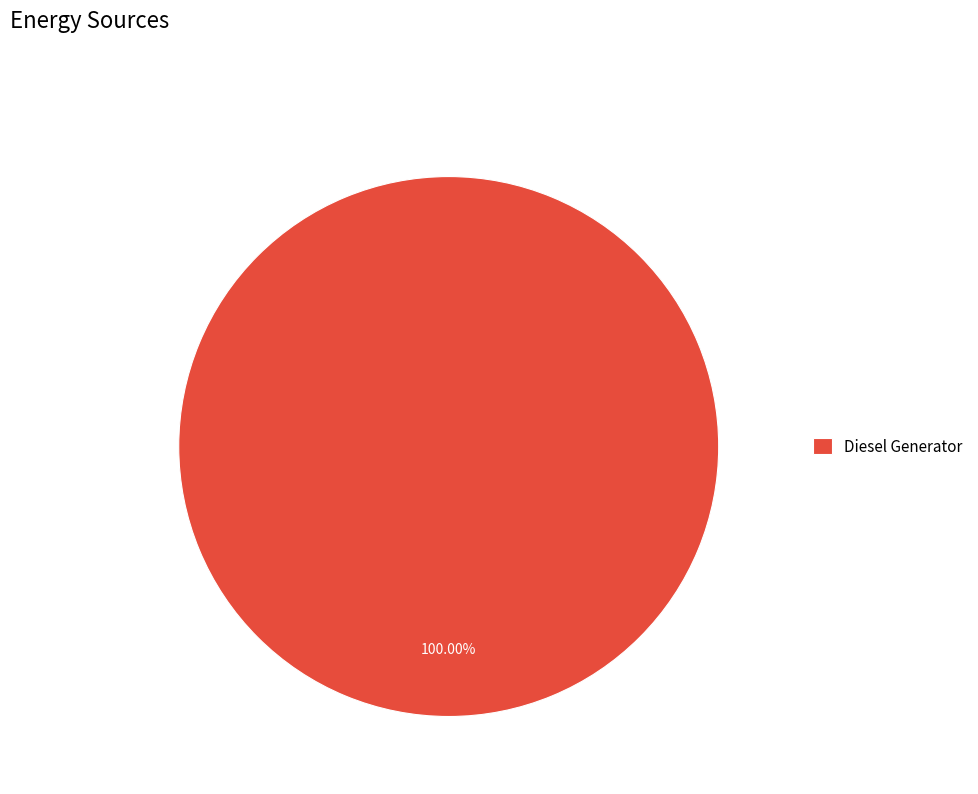

Rank the categories by value from lowest to highest.

Diesel Generator